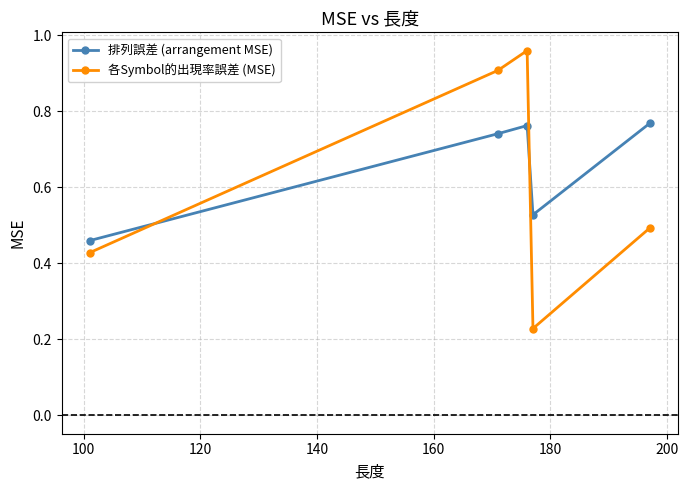

How many 排列誤差 (arrangement MSE) values are between 0 and 1?

5